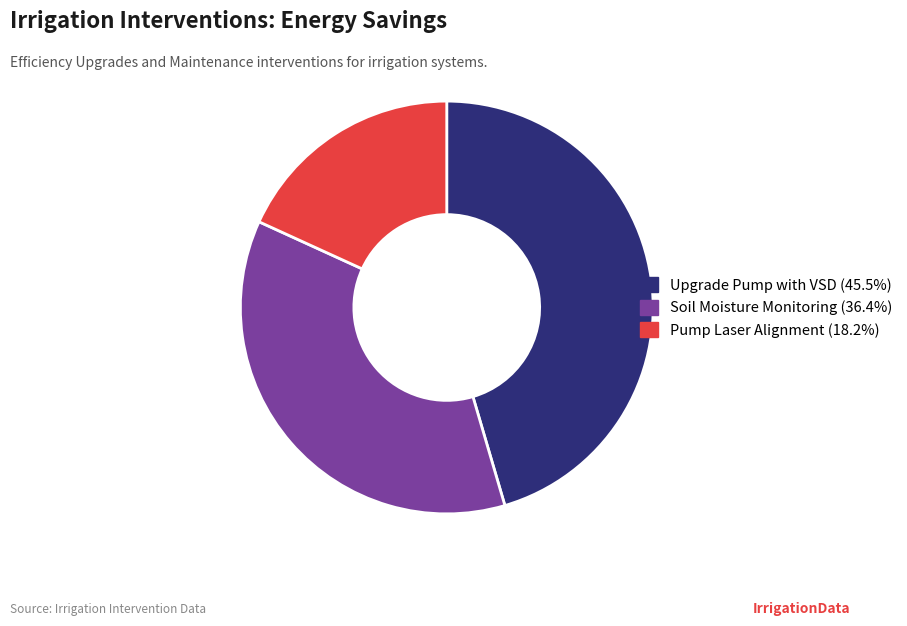

Is there any slice that represents more than half of the pie?

No